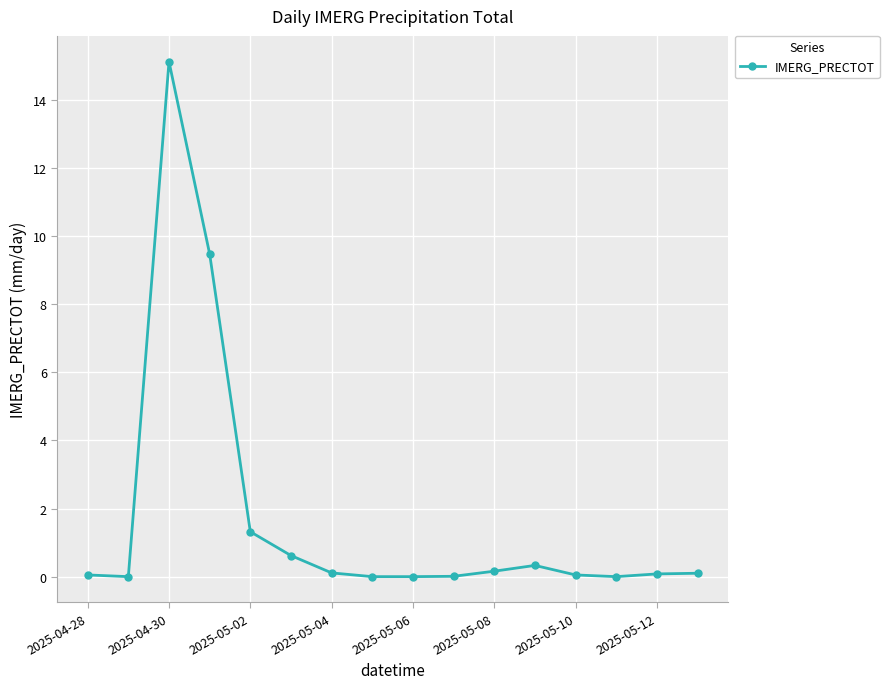

What is the maximum value shown in the chart?

15.1